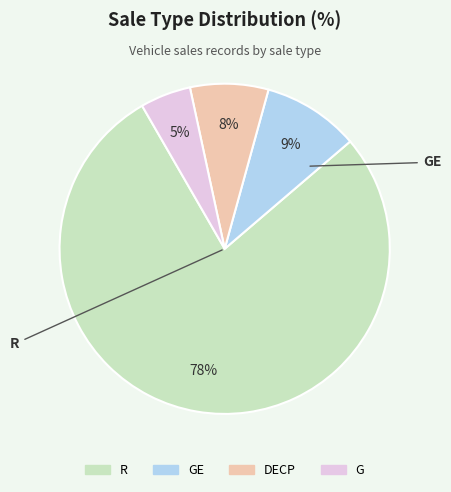

To the nearest percent, what percentage of the pie is R?

78%